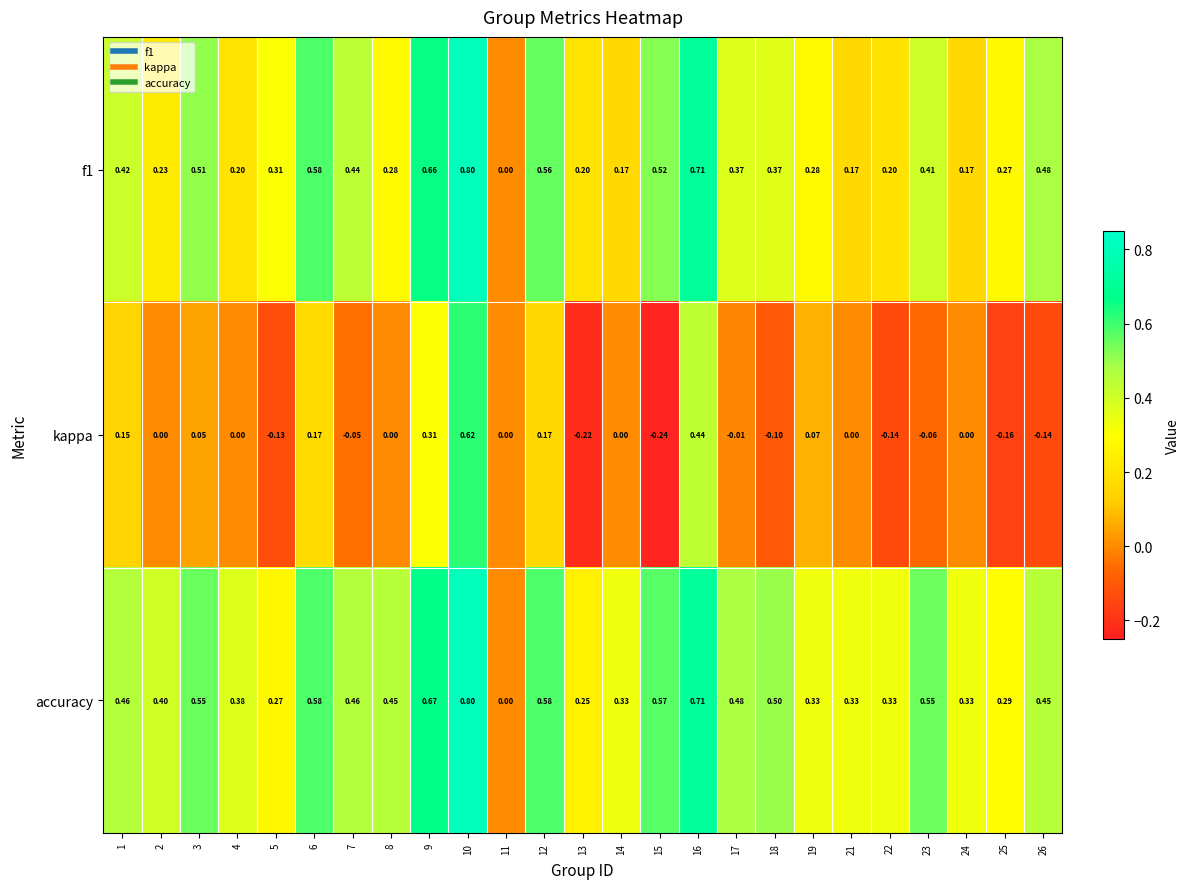

Is the value of kappa at 24 greater than the value of f1 at 10?

No